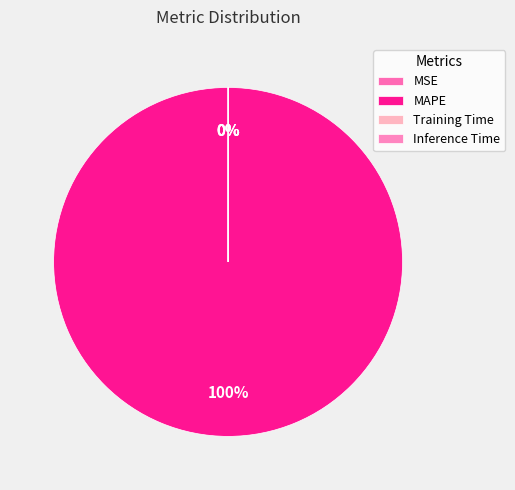

Does Inference Time represent more than half of the total?

No